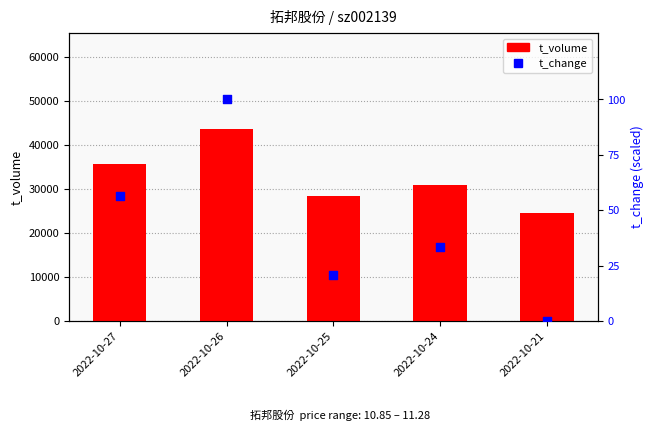

At which category is the sum across all series the highest?

2022-10-26